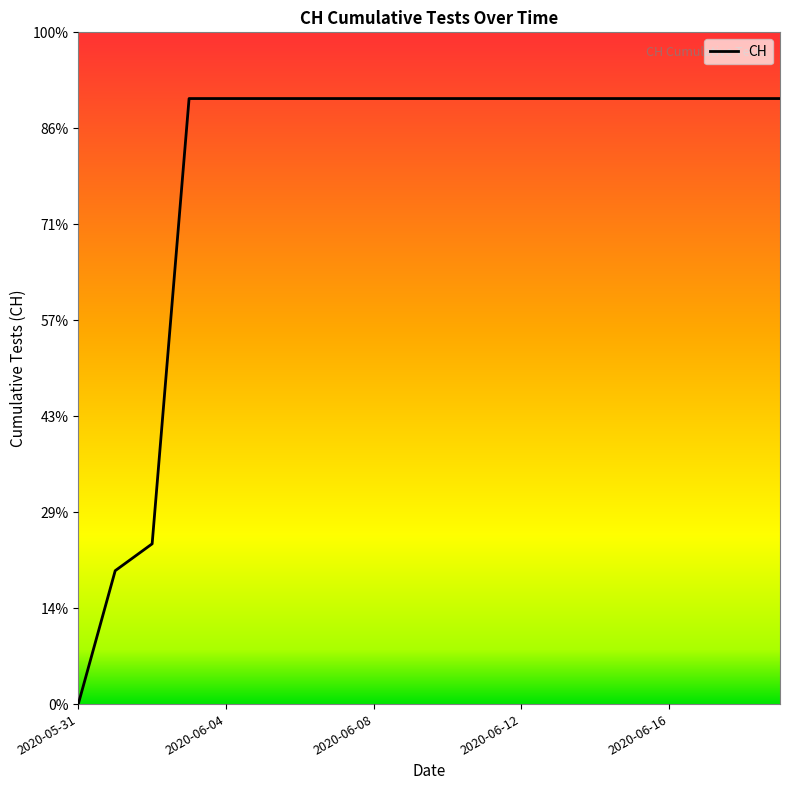

Does the chart have visible grid lines?

No